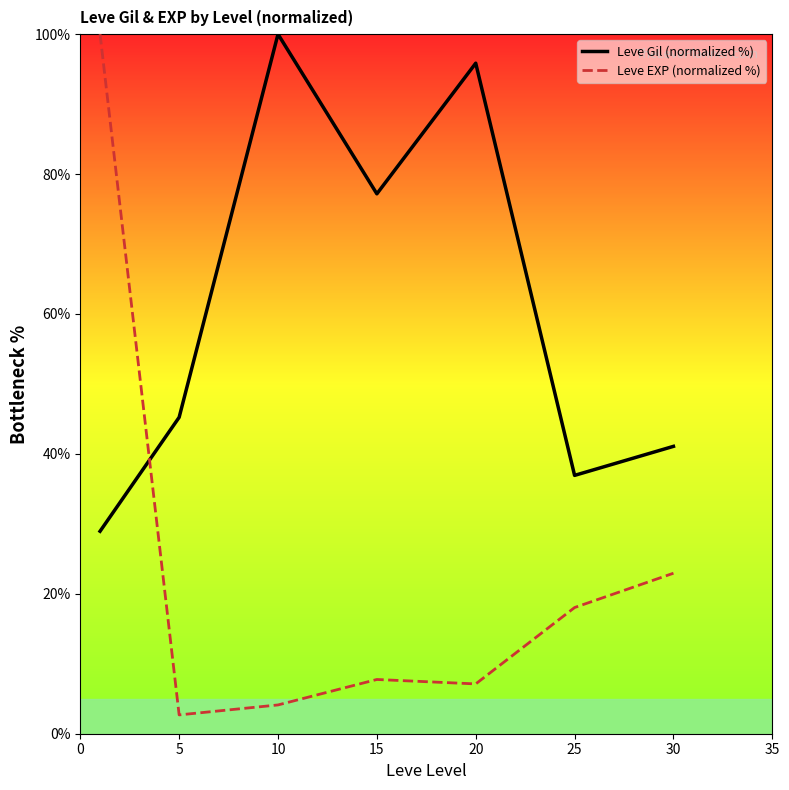

Which series has the largest total across all categories?

Leve Gil (normalized %)